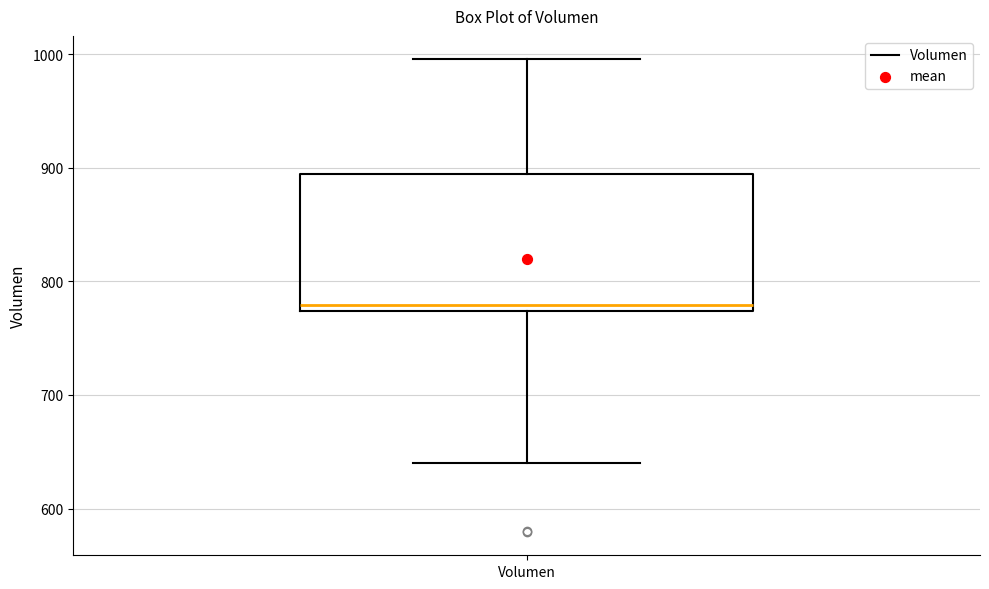

Read this box plot against the y-axis: the position of the median line, the range covered by the box, and the ends of both whiskers. The values are not printed on the chart, so give them approximately, as read against the axis.

median 780, box 770 to 890, whiskers 640 to 1000